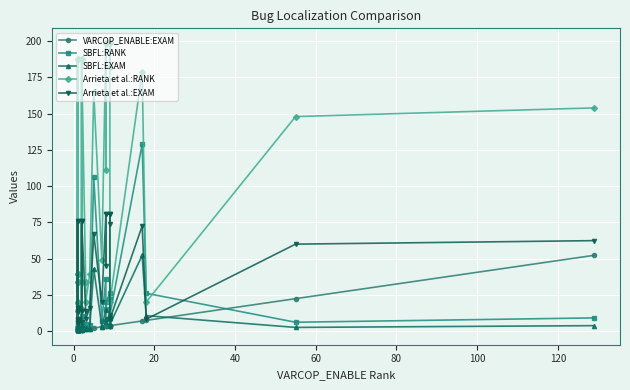

At how many categories does at least one series exceed 106?

14